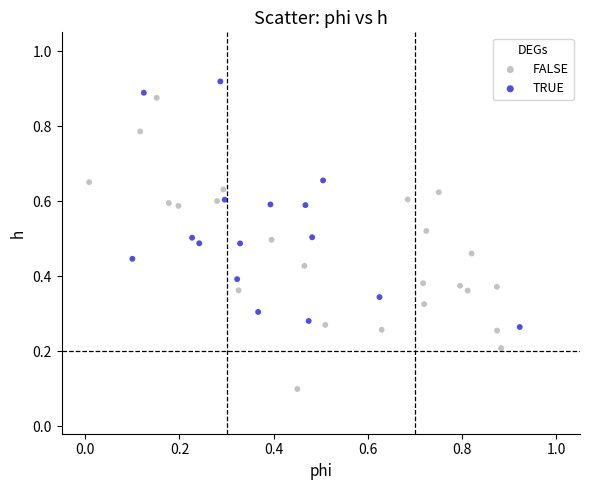

Which series contains the highest Y value?

TRUE